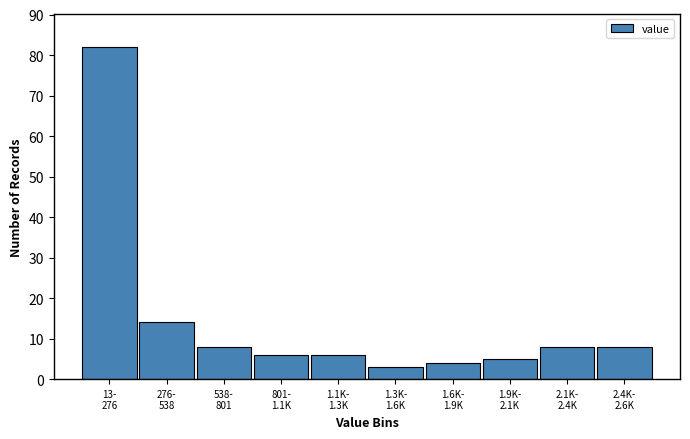

Reading left to right, what are all the values shown in this chart?

82	14	8	6	6	3	4	5	8	8